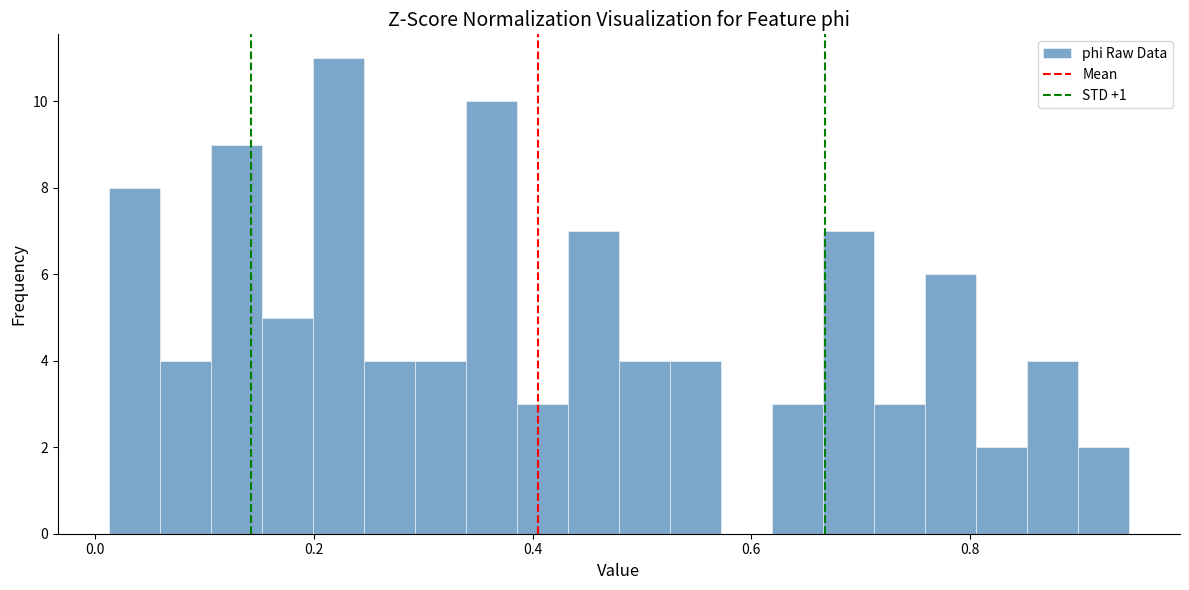

Around what value on the x-axis is the tallest bar? Give the approximate position of its centre, as read against the axis.

0.22